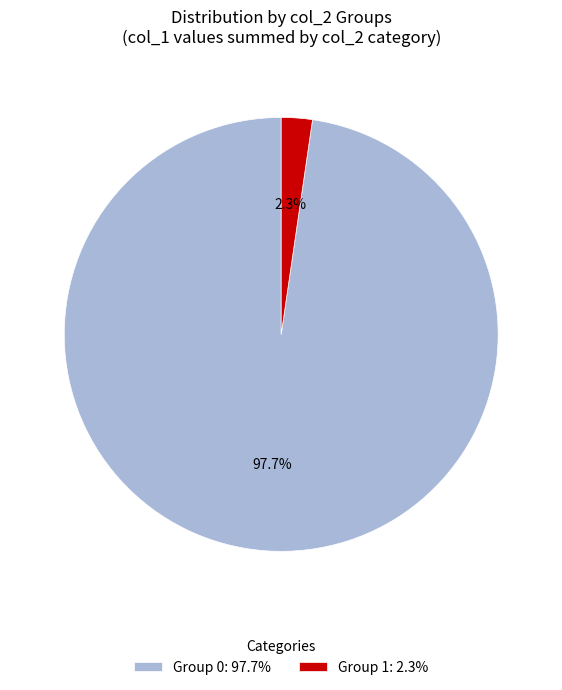

Which slice represents more than half of the pie?

Group 0: 97.7%